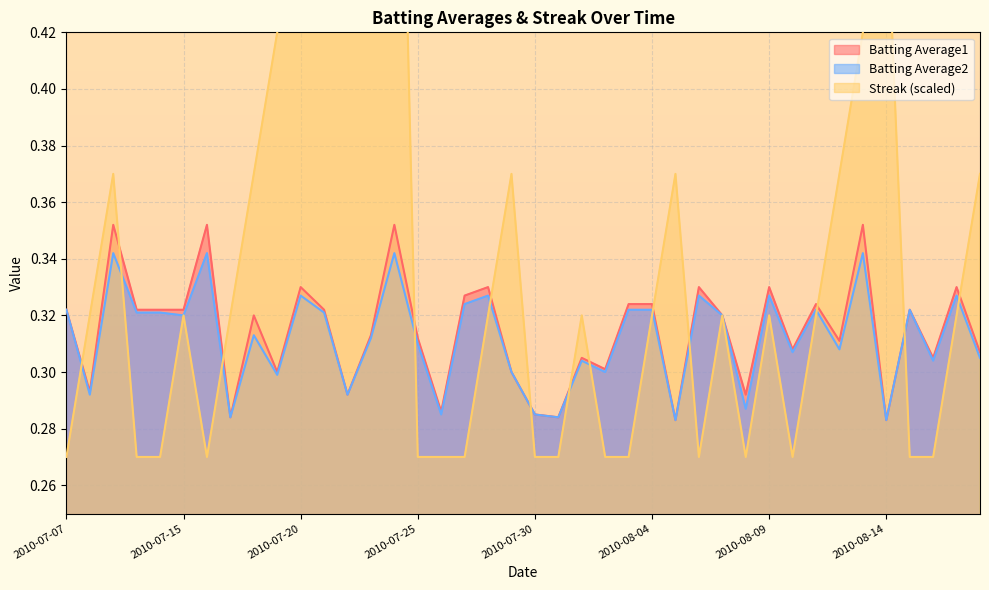

Reading left to right, list all the values displayed in this chart.

Batting Average1: 2010-07-07=0.3	2010-07-08=0.3	2010-07-09=0.4	2010-07-10=0.3	2010-07-11=0.3	2010-07-15=0.3	2010-07-16=0.4	2010-07-17=0.3	2010-07-18=0.3	2010-07-19=0.3	2010-07-20=0.3	2010-07-21=0.3	2010-07-22=0.3	2010-07-23=0.3	2010-07-24=0.4	2010-07-25=0.3	2010-07-26=0.3	2010-07-27=0.3	2010-07-28=0.3	2010-07-29=0.3	2010-07-30=0.3	2010-07-31=0.3	2010-08-01=0.3	2010-08-02=0.3	2010-08-03=0.3	2010-08-04=0.3	2010-08-05=0.3	2010-08-06=0.3	2010-08-07=0.3	2010-08-08=0.3	2010-08-09=0.3	2010-08-10=0.3	2010-08-11=0.3	2010-08-12=0.3	2010-08-13=0.4	2010-08-14=0.3	2010-08-15=0.3	2010-08-16=0.3	2010-08-17=0.3	2010-08-18=0.3
Batting Average2: 2010-07-07=0.3	2010-07-08=0.3	2010-07-09=0.3	2010-07-10=0.3	2010-07-11=0.3	2010-07-15=0.3	2010-07-16=0.3	2010-07-17=0.3	2010-07-18=0.3	2010-07-19=0.3	2010-07-20=0.3	2010-07-21=0.3	2010-07-22=0.3	2010-07-23=0.3	2010-07-24=0.3	2010-07-25=0.3	2010-07-26=0.3	2010-07-27=0.3	2010-07-28=0.3	2010-07-29=0.3	2010-07-30=0.3	2010-07-31=0.3	2010-08-01=0.3	2010-08-02=0.3	2010-08-03=0.3	2010-08-04=0.3	2010-08-05=0.3	2010-08-06=0.3	2010-08-07=0.3	2010-08-08=0.3	2010-08-09=0.3	2010-08-10=0.3	2010-08-11=0.3	2010-08-12=0.3	2010-08-13=0.3	2010-08-14=0.3	2010-08-15=0.3	2010-08-16=0.3	2010-08-17=0.3	2010-08-18=0.3
Streak: 2010-07-07=0.3	2010-07-08=0.3	2010-07-09=0.4	2010-07-10=0.3	2010-07-11=0.3	2010-07-15=0.3	2010-07-16=0.3	2010-07-17=0.3	2010-07-18=0.4	2010-07-19=0.4	2010-07-20=0.5	2010-07-21=0.5	2010-07-22=0.6	2010-07-23=0.6	2010-07-24=0.6	2010-07-25=0.3	2010-07-26=0.3	2010-07-27=0.3	2010-07-28=0.3	2010-07-29=0.4	2010-07-30=0.3	2010-07-31=0.3	2010-08-01=0.3	2010-08-02=0.3	2010-08-03=0.3	2010-08-04=0.3	2010-08-05=0.4	2010-08-06=0.3	2010-08-07=0.3	2010-08-08=0.3	2010-08-09=0.3	2010-08-10=0.3	2010-08-11=0.3	2010-08-12=0.4	2010-08-13=0.4	2010-08-14=0.5	2010-08-15=0.3	2010-08-16=0.3	2010-08-17=0.3	2010-08-18=0.4